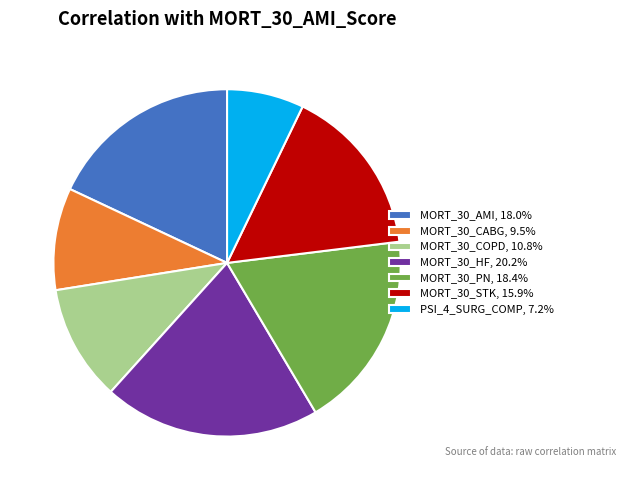

Does MORT_30_CABG, 9.5% represent more than half of the total?

No